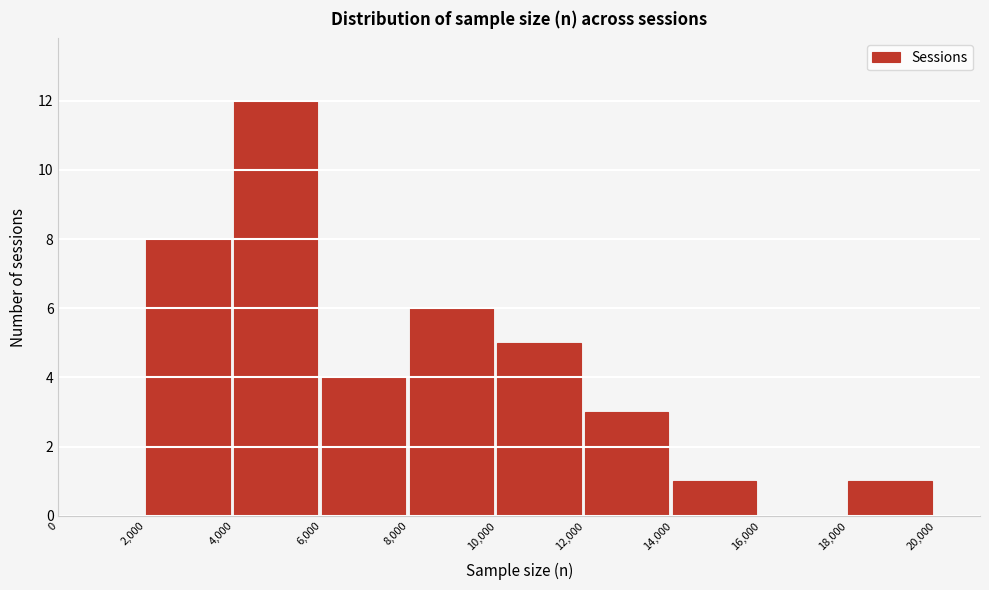

How tall is the bar that spans 12,000 to 14,000 on the x-axis? The values are not printed on the chart, so give them approximately, as read against the axis.

3